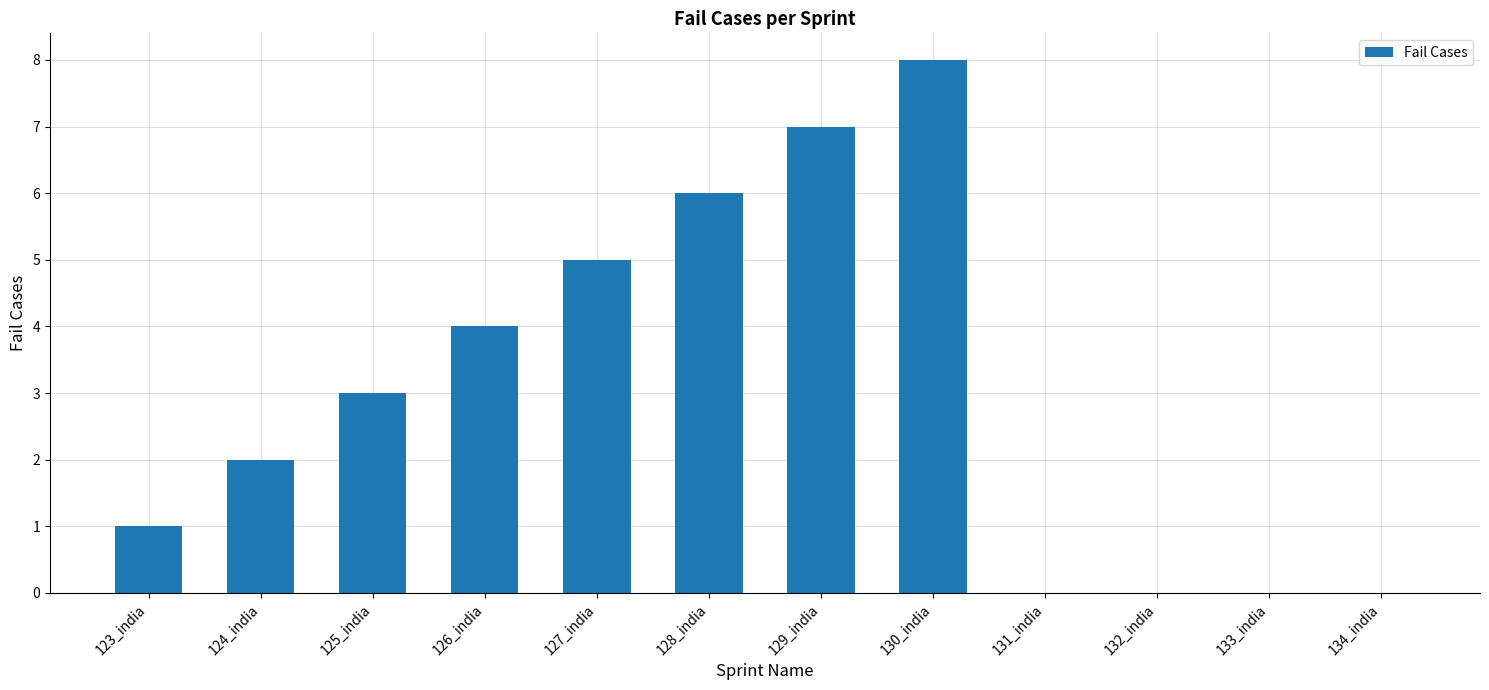

What is the sum of the values at 125_india and 134_india?

3